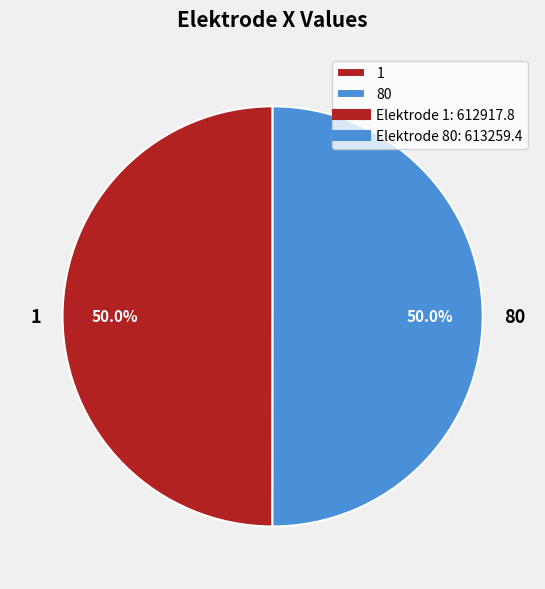

Count the number of slices in the pie.

2